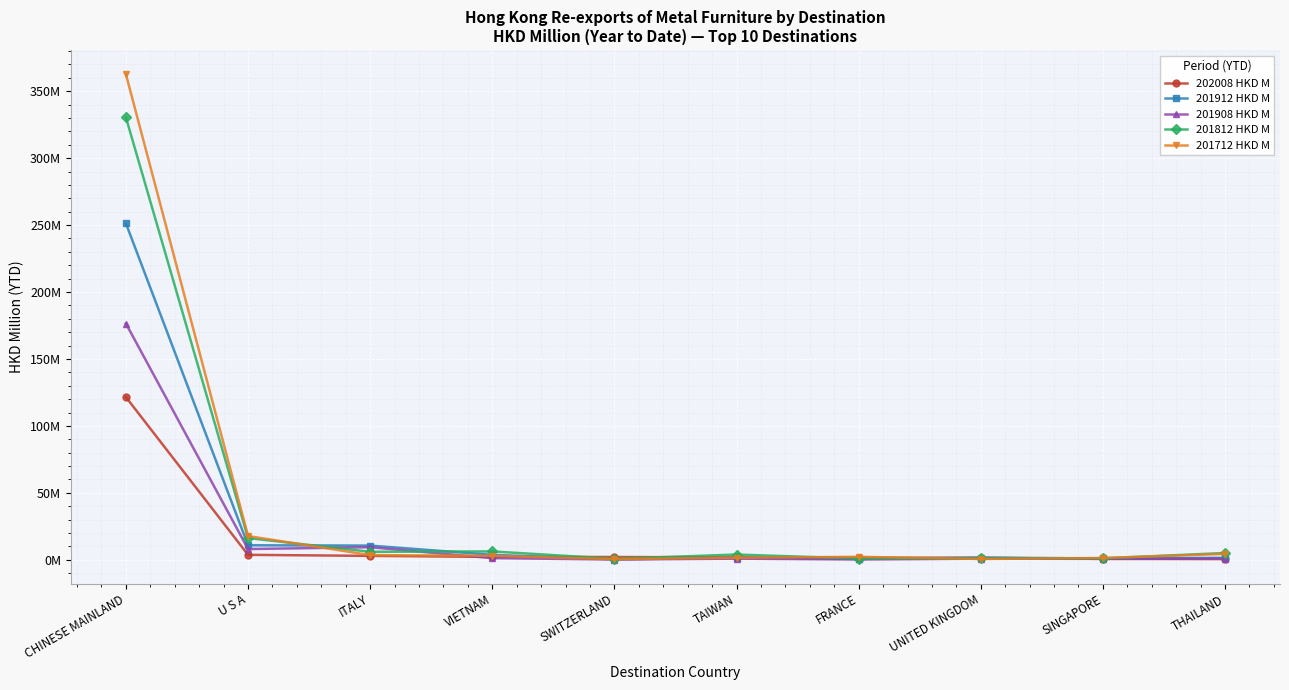

How many interior local peaks does the 201712 HKD M series have?

1